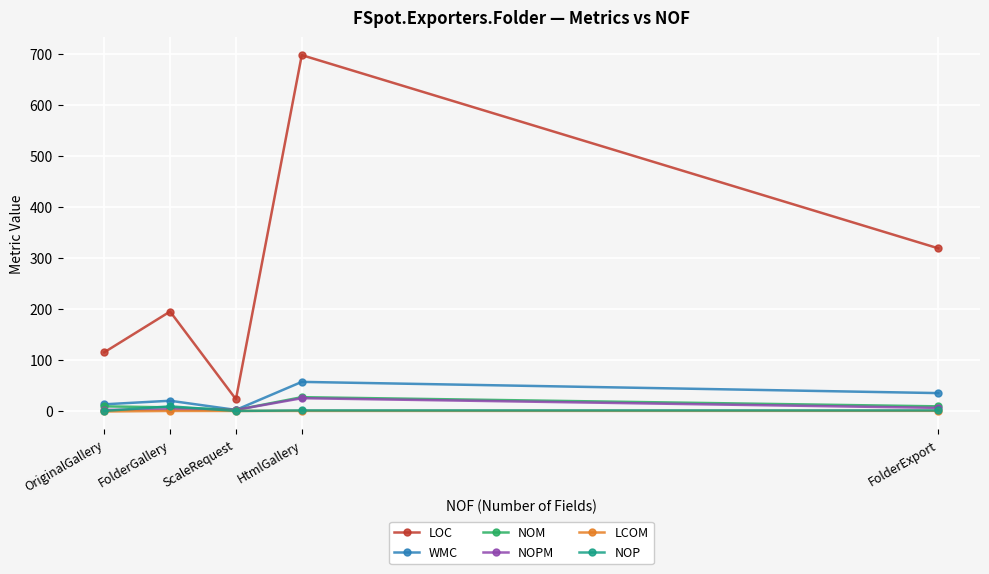

What is the average value of the NOM series?

10.8